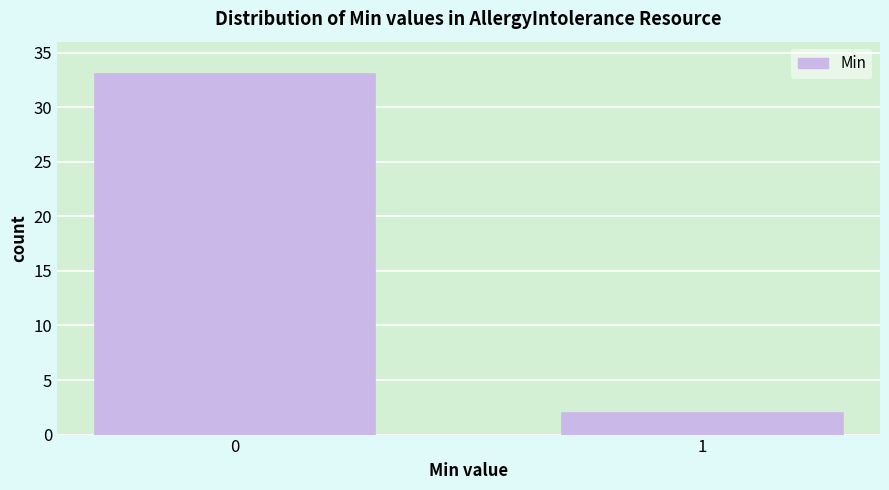

Reading left to right, transcribe all the data shown in this chart.

0=33	1=2